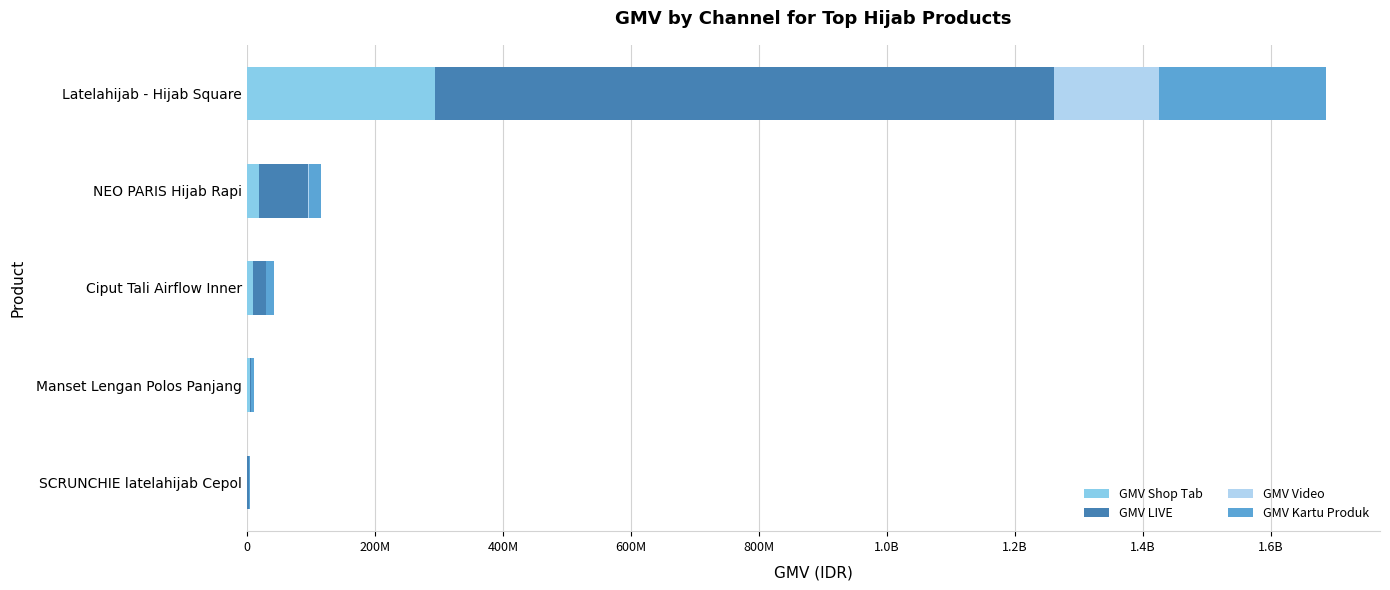

Reading left to right, list all the values displayed in this chart.

GMV Shop Tab: 293382651	18540658	10029894	4350272	927549
GMV LIVE: 967558035	76356807	19165852	2770228	2229345
GMV Video: 163440181	2870354	569583	0	105912
GMV Kartu Produk: 261321071	18364470	13139437	4772130	1137939